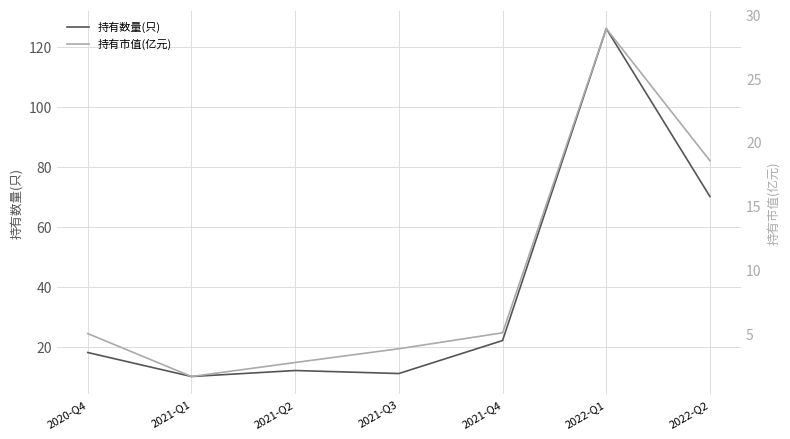

True or false: 持有市值(亿元) has a value of 51.6 at 2022-Q1.

False